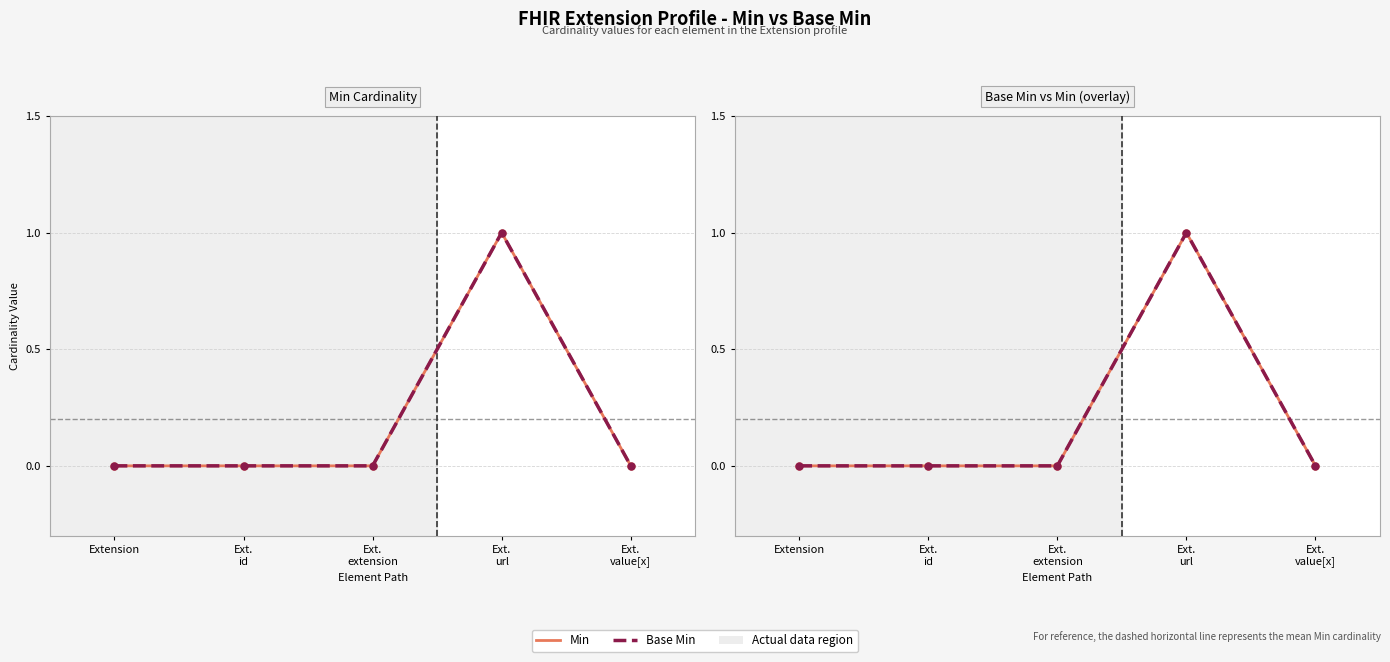

True or false: Base Min and Min cross at least once.

False